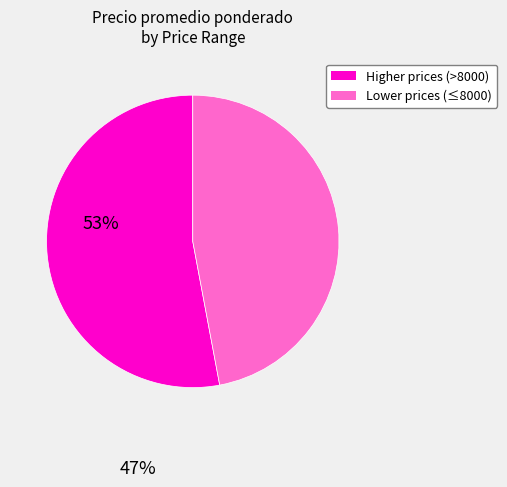

How many segments does this pie chart have?

2